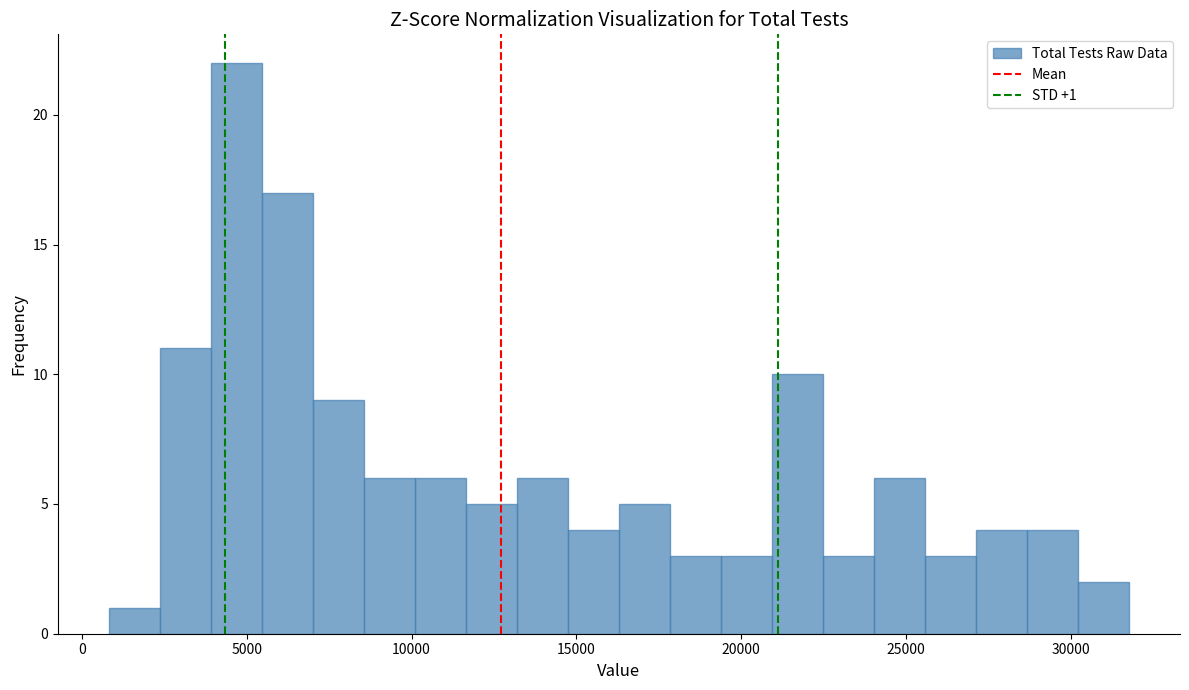

Read against the x-axis, roughly where is the centre of the tallest bar?

4500